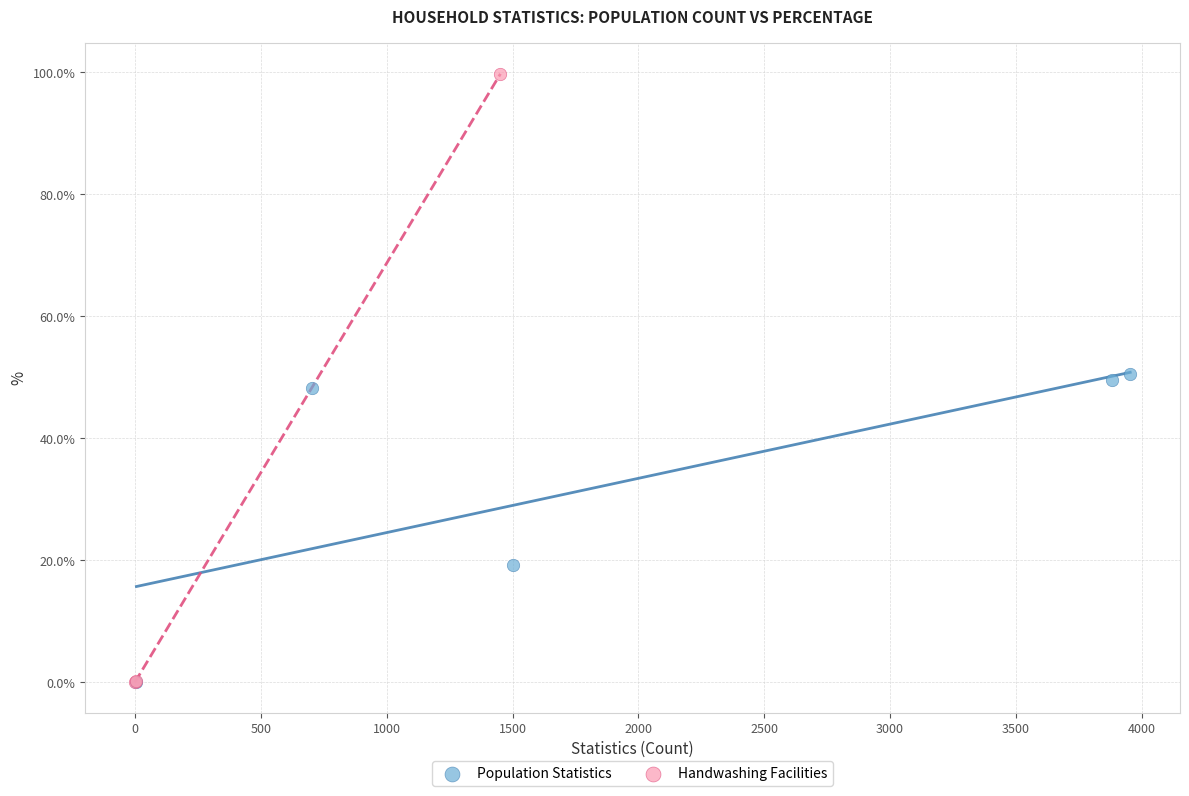

Which series reaches the maximum Y coordinate?

Handwashing Facilities